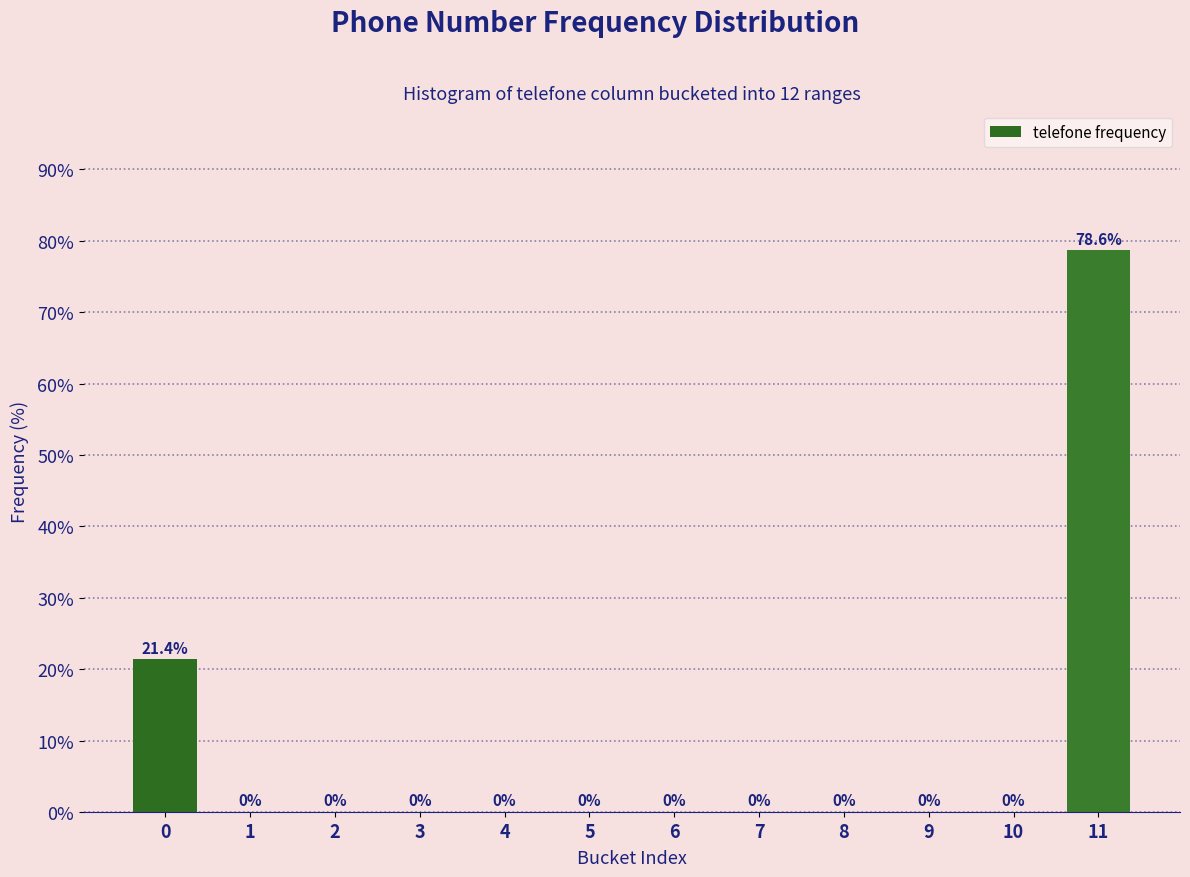

Reading left to right, what are all the values shown in this chart?

0=21.4	1=0.0	2=0.0	3=0.0	4=0.0	5=0.0	6=0.0	7=0.0	8=0.0	9=0.0	10=0.0	11=78.6